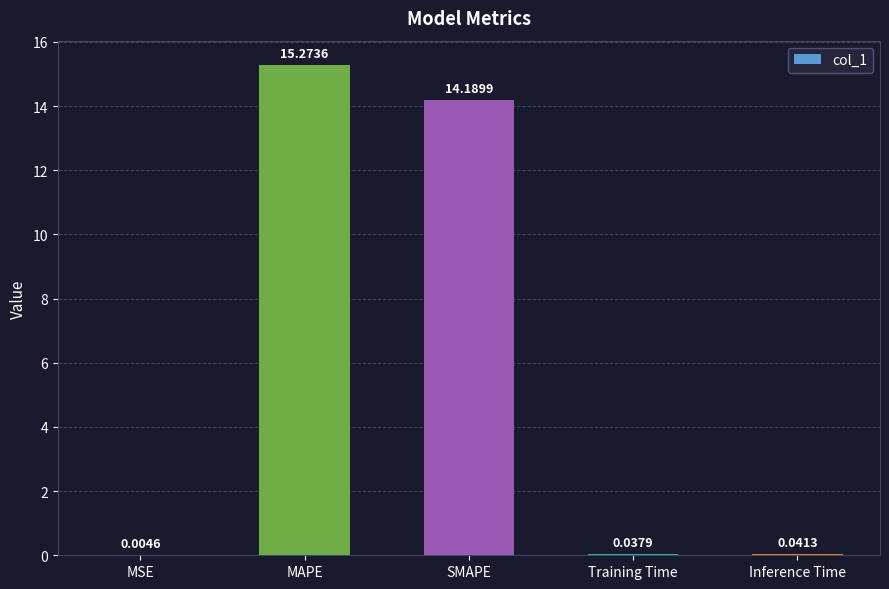

At which label is the value closest to 7?

Inference Time